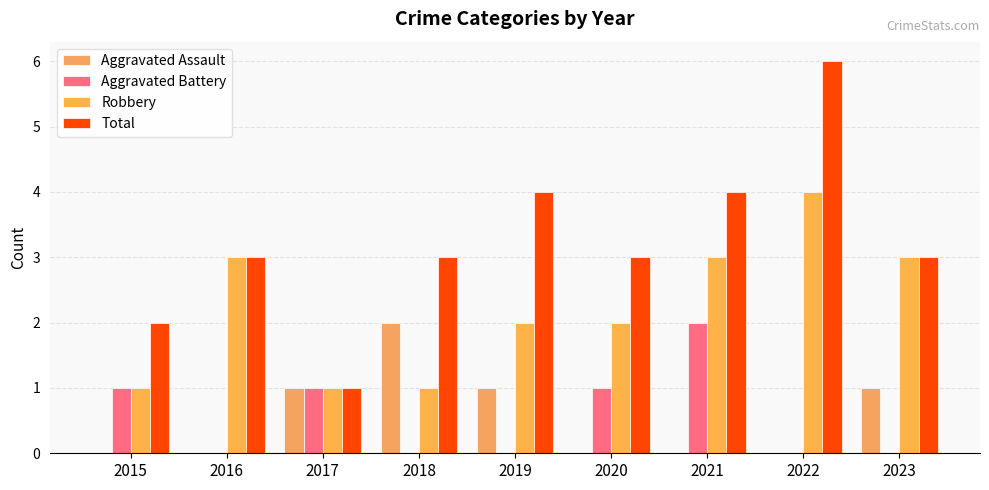

Where does the Robbery series first go above 2?

2016